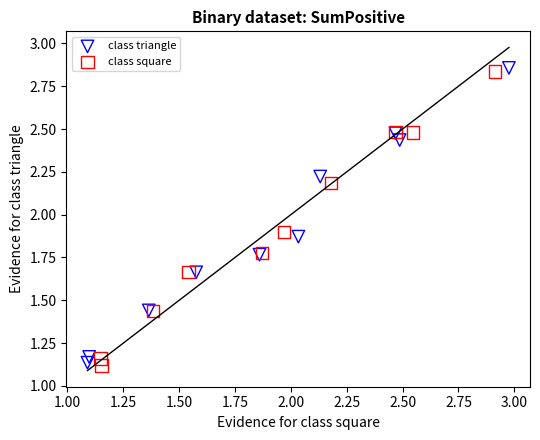

Which series has the largest Y range (max minus min)?

class triangle